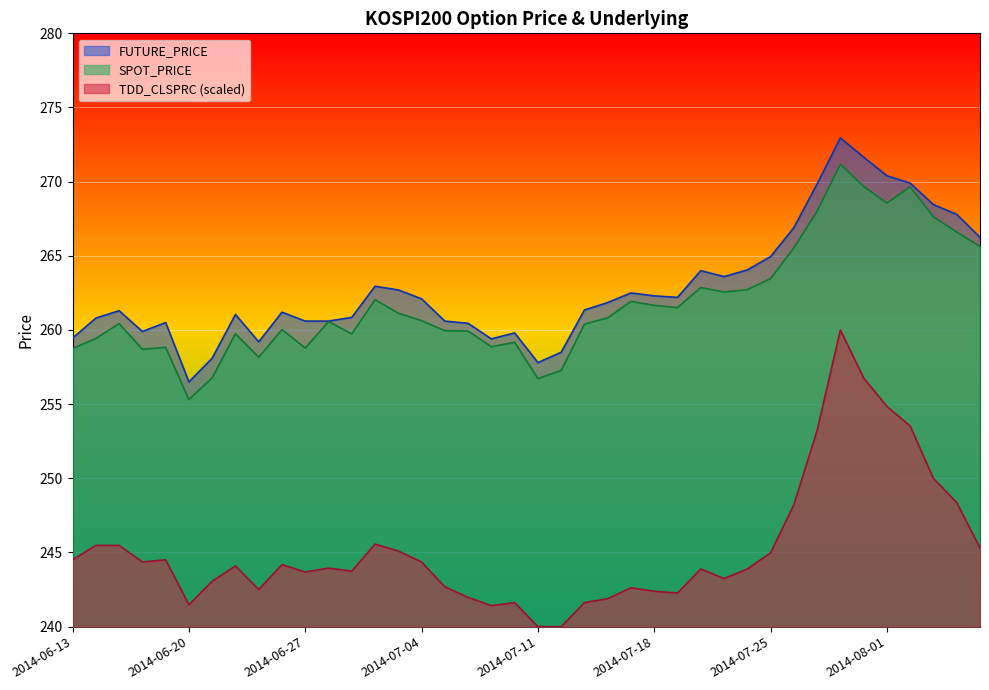

Reading left to right, transcribe all the data shown in this chart.

FUTURE_PRICE: 2014-06-13=259.4	2014-06-16=260.8	2014-06-17=261.3	2014-06-18=259.9	2014-06-19=260.5	2014-06-20=256.5	2014-06-23=258.1	2014-06-24=261.1	2014-06-25=259.2	2014-06-26=261.2	2014-06-27=260.6	2014-06-30=260.6	2014-07-01=260.9	2014-07-02=262.9	2014-07-03=262.7	2014-07-04=262.1	2014-07-07=260.6	2014-07-08=260.4	2014-07-09=259.4	2014-07-10=259.8	2014-07-11=257.8	2014-07-14=258.5	2014-07-15=261.4	2014-07-16=261.9	2014-07-17=262.5	2014-07-18=262.3	2014-07-21=262.2	2014-07-22=264.0	2014-07-23=263.6	2014-07-24=264.1	2014-07-25=264.9	2014-07-28=266.9	2014-07-29=269.9	2014-07-30=272.9	2014-07-31=271.6	2014-08-01=270.4	2014-08-04=269.9	2014-08-05=268.4	2014-08-06=267.8	2014-08-07=266.2
SPOT_PRICE: 2014-06-13=258.8	2014-06-16=259.4	2014-06-17=260.4	2014-06-18=258.7	2014-06-19=258.8	2014-06-20=255.3	2014-06-23=256.8	2014-06-24=259.8	2014-06-25=258.2	2014-06-26=260.0	2014-06-27=258.8	2014-06-30=260.6	2014-07-01=259.7	2014-07-02=262.0	2014-07-03=261.1	2014-07-04=260.6	2014-07-07=259.9	2014-07-08=259.9	2014-07-09=258.9	2014-07-10=259.2	2014-07-11=256.7	2014-07-14=257.3	2014-07-15=260.4	2014-07-16=260.8	2014-07-17=261.9	2014-07-18=261.7	2014-07-21=261.5	2014-07-22=262.9	2014-07-23=262.6	2014-07-24=262.7	2014-07-25=263.5	2014-07-28=265.5	2014-07-29=268.0	2014-07-30=271.2	2014-07-31=269.7	2014-08-01=268.6	2014-08-04=269.6	2014-08-05=267.6	2014-08-06=266.6	2014-08-07=265.6
TDD_CLSPRC: 2014-06-13=244.5	2014-06-16=245.5	2014-06-17=245.5	2014-06-18=244.4	2014-06-19=244.5	2014-06-20=241.5	2014-06-23=243.1	2014-06-24=244.1	2014-06-25=242.5	2014-06-26=244.2	2014-06-27=243.7	2014-06-30=243.9	2014-07-01=243.7	2014-07-02=245.6	2014-07-03=245.1	2014-07-04=244.4	2014-07-07=242.7	2014-07-08=242.0	2014-07-09=241.4	2014-07-10=241.6	2014-07-11=240.0	2014-07-14=240.0	2014-07-15=241.6	2014-07-16=241.9	2014-07-17=242.6	2014-07-18=242.4	2014-07-21=242.3	2014-07-22=243.9	2014-07-23=243.2	2014-07-24=243.9	2014-07-25=245.0	2014-07-28=248.2	2014-07-29=253.2	2014-07-30=260.0	2014-07-31=256.8	2014-08-01=254.8	2014-08-04=253.5	2014-08-05=250.0	2014-08-06=248.4	2014-08-07=245.3